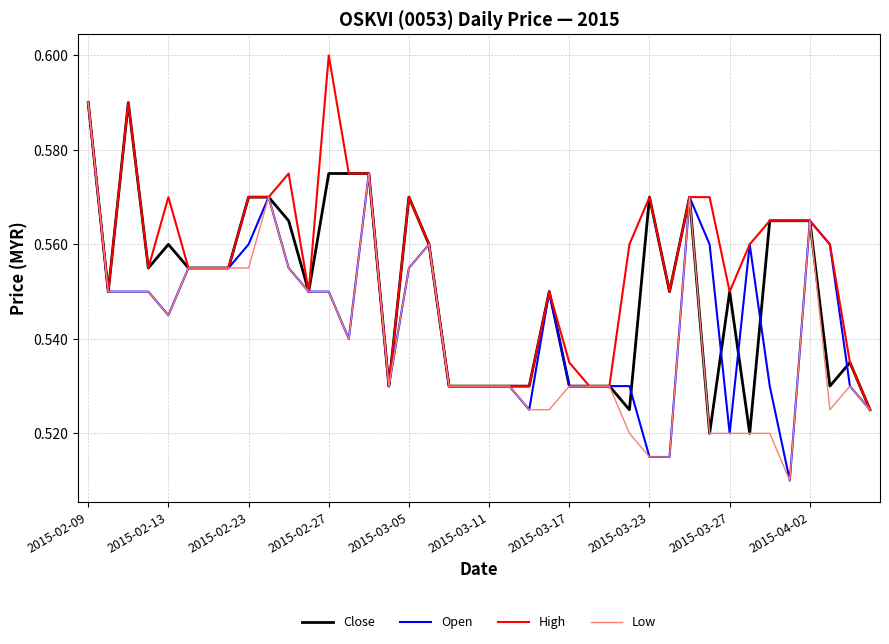

List the series in order of their overall mean, highest first.

High, Close, Open, Low